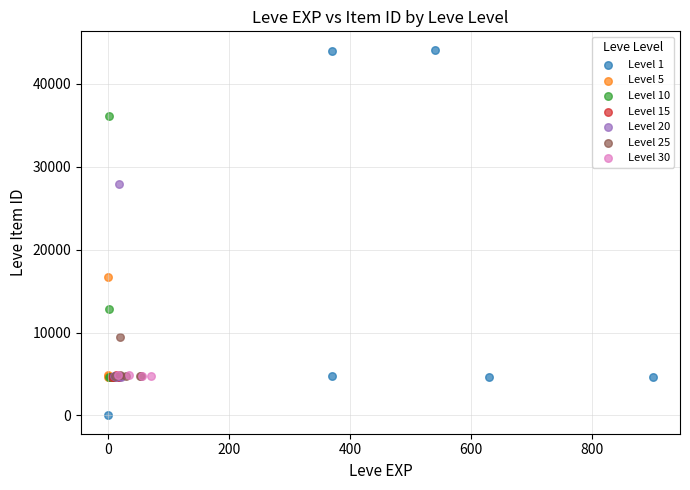

Which series reaches the maximum Y coordinate?

Level 1